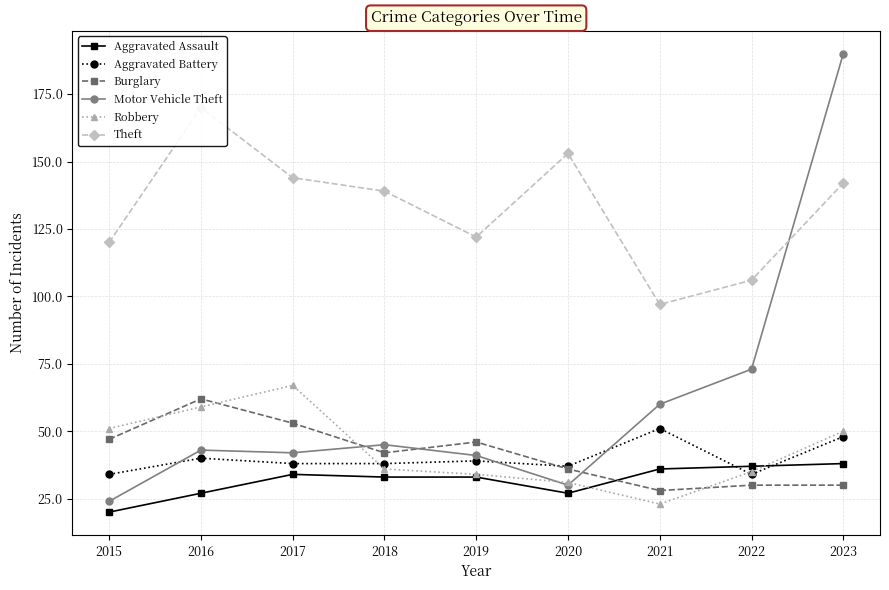

What is the spread (max minus min) of values at 2021?

74